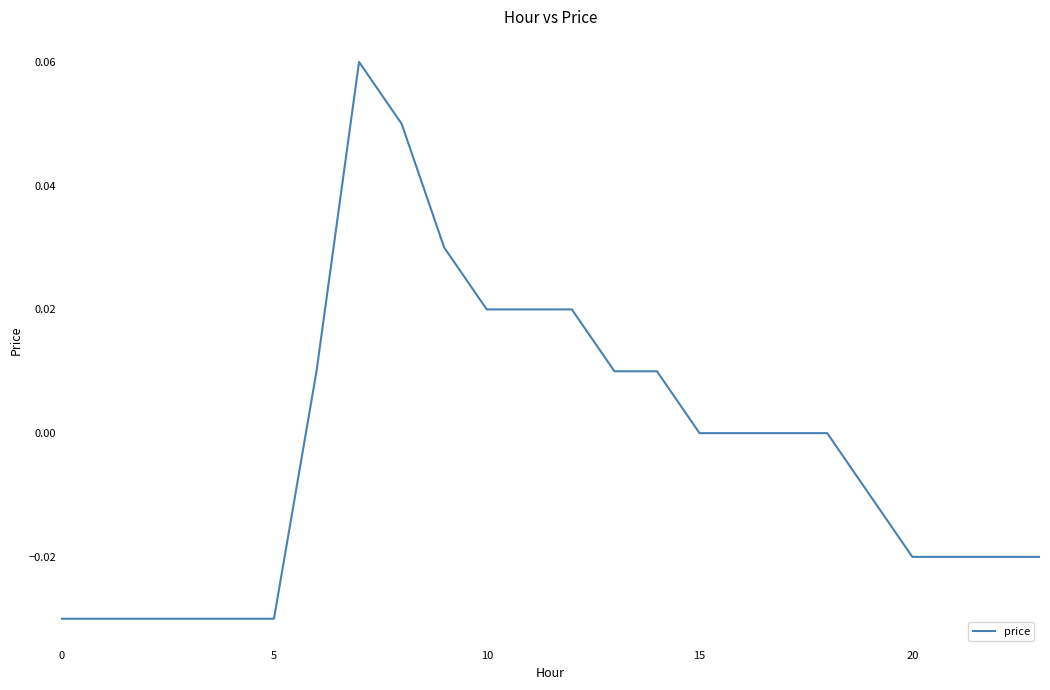

Where is the first local maximum?

7